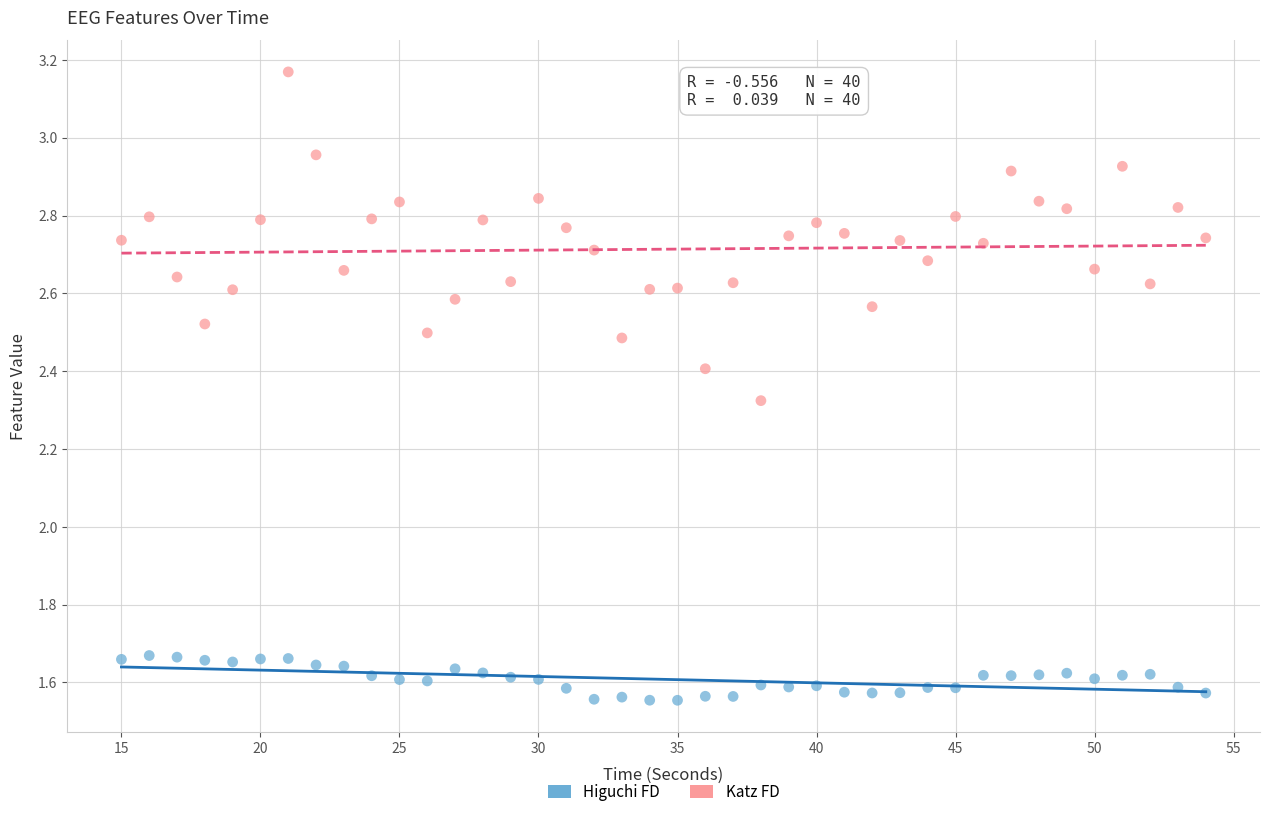

Which series has the largest Y range (max minus min)?

Katz FD